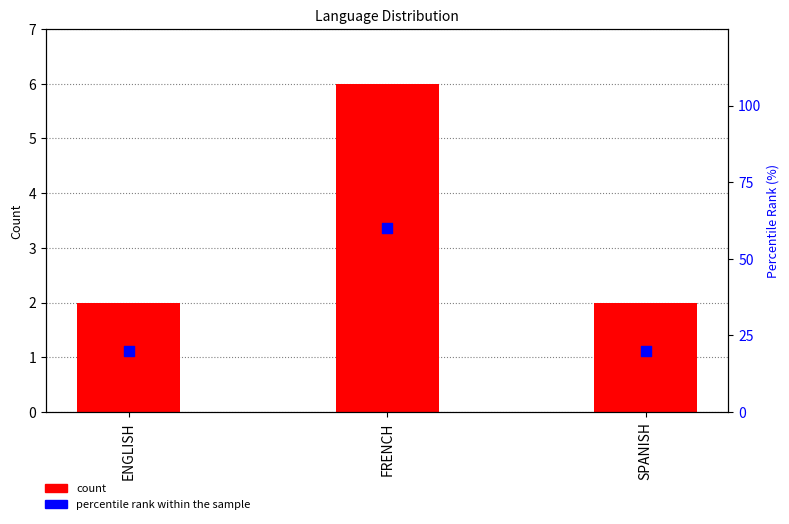

Which series reaches the maximum Y coordinate?

percentile rank within the sample